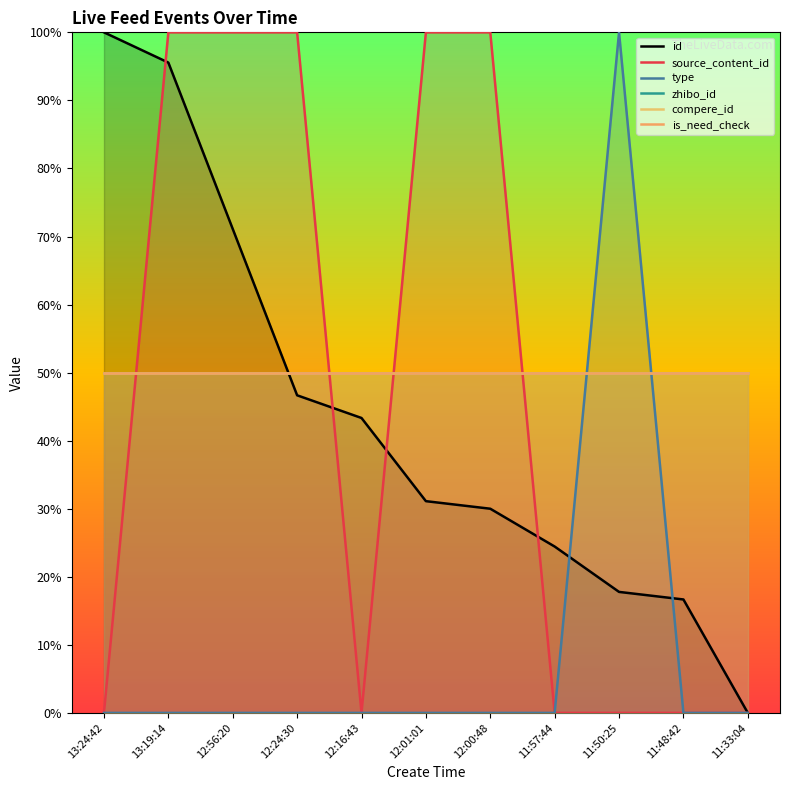

Rank the categories by zhibo_id value from highest to lowest.

13:24:42, 13:19:14, 12:56:20, 12:24:30, 12:16:43, 12:01:01, 12:00:48, 11:57:44, 11:50:25, 11:48:42, 11:33:04